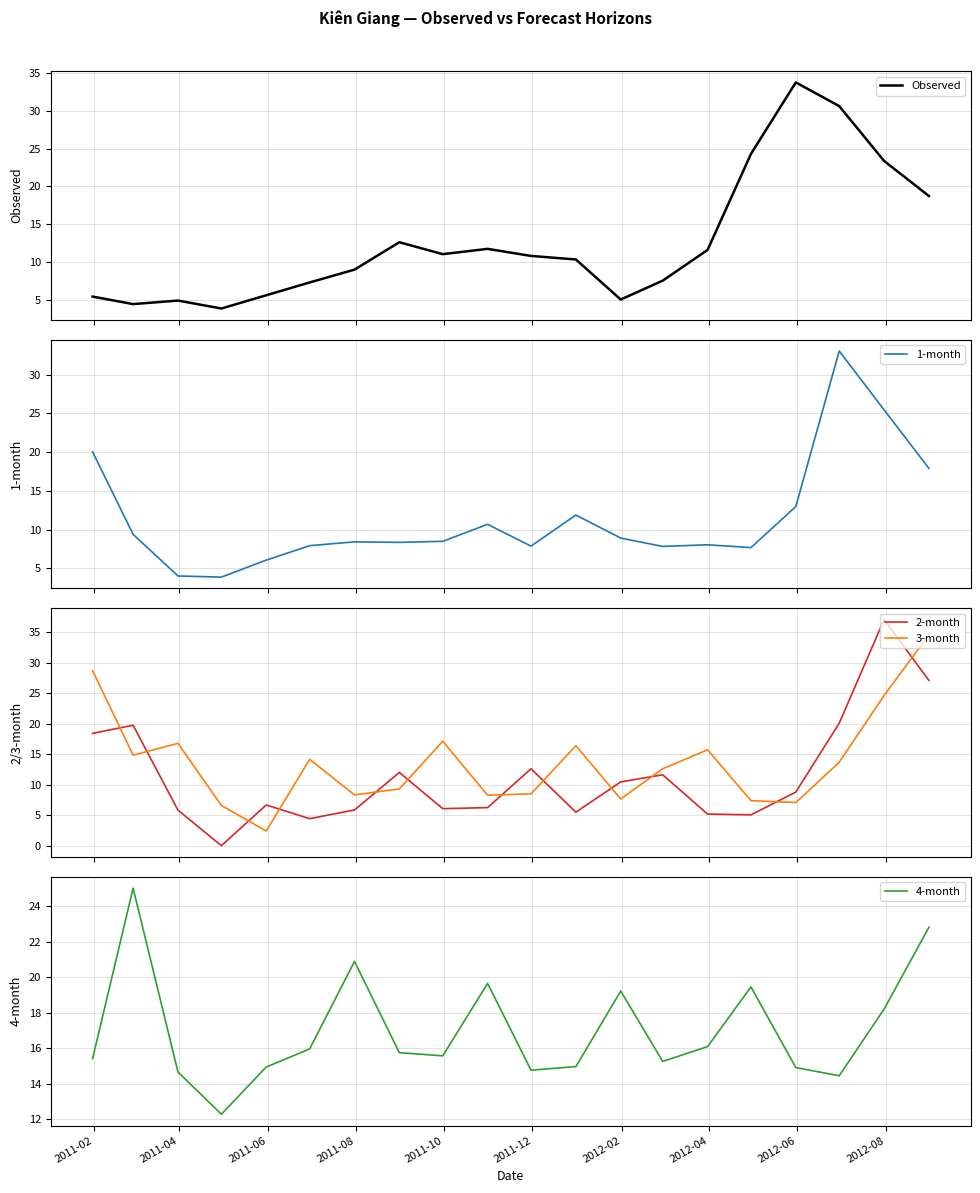

Does the chart have visible grid lines?

Yes